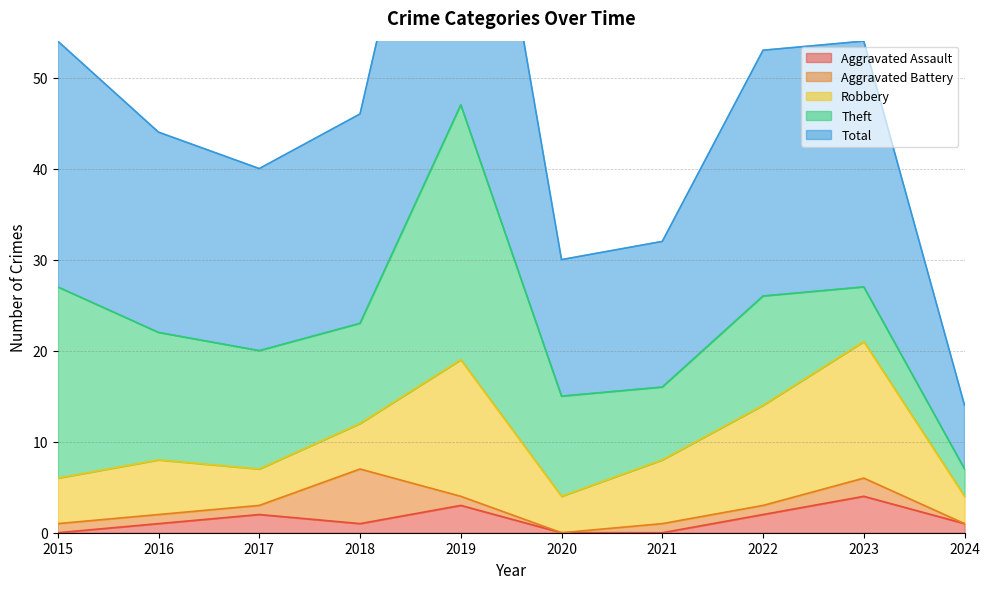

What is the sum of all Robbery values?

75